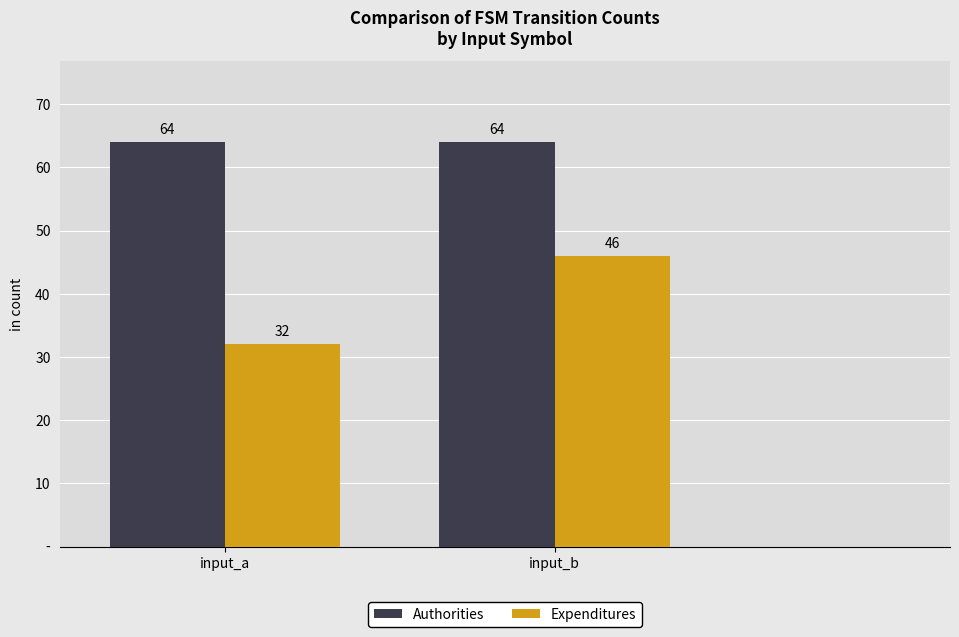

What is the spread (max minus min) of values at input_a?

32